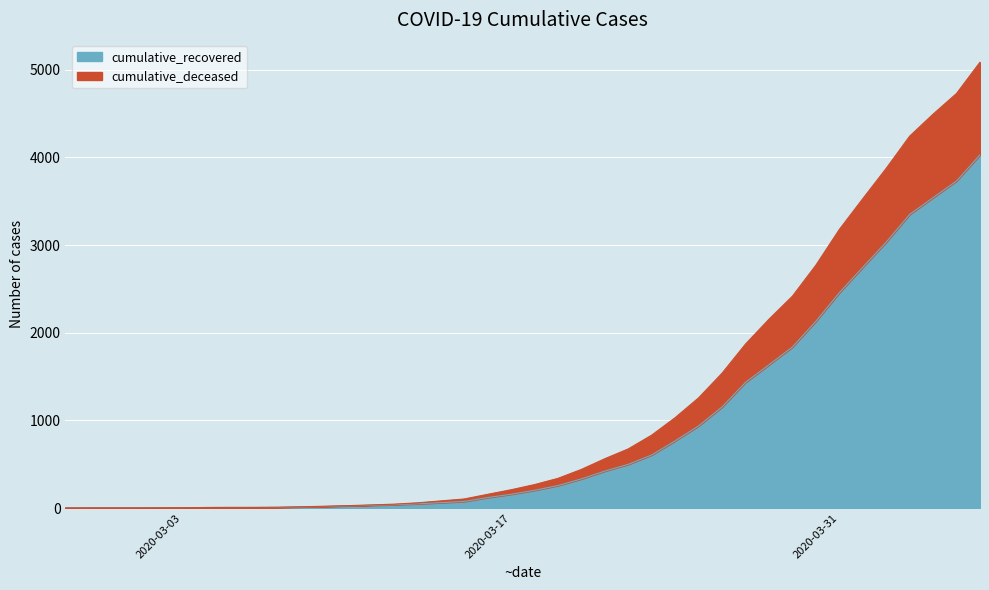

What are all the series names shown in the legend?

cumulative_recovered, cumulative_deceased